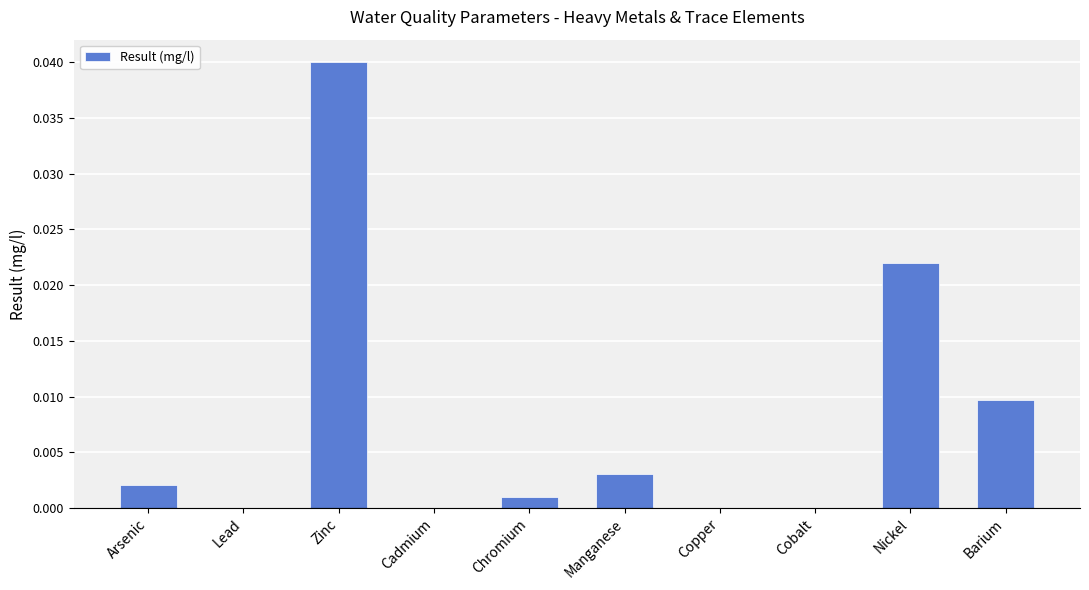

Which label corresponds to the largest value in the chart?

Zinc